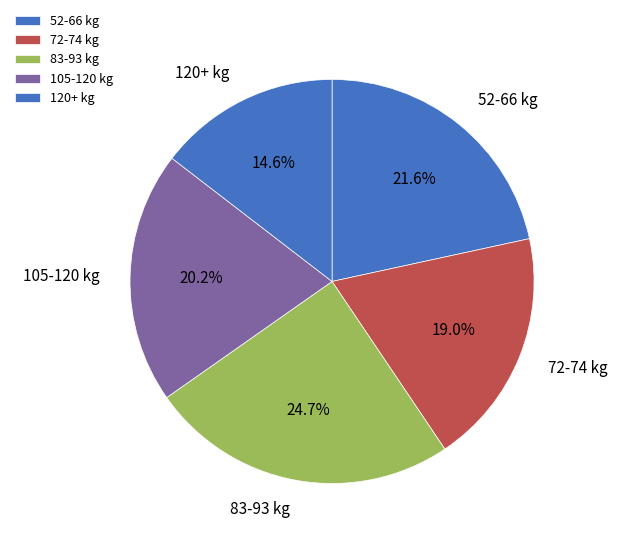

To the nearest percent, what is the average slice percentage?

20%